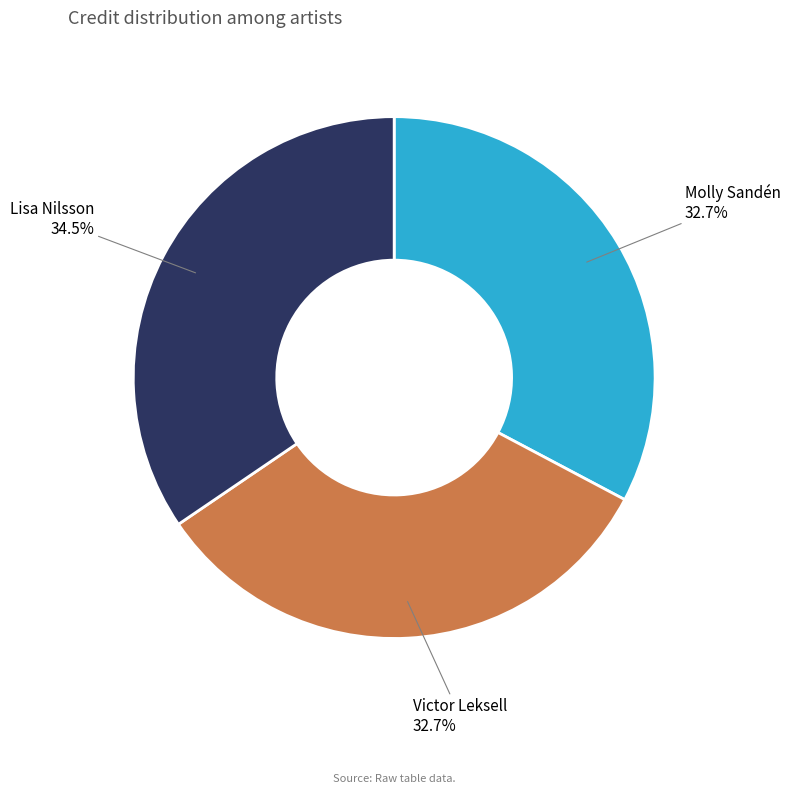

To the nearest percent, what is the difference between the largest and smallest slice percentages?

2%